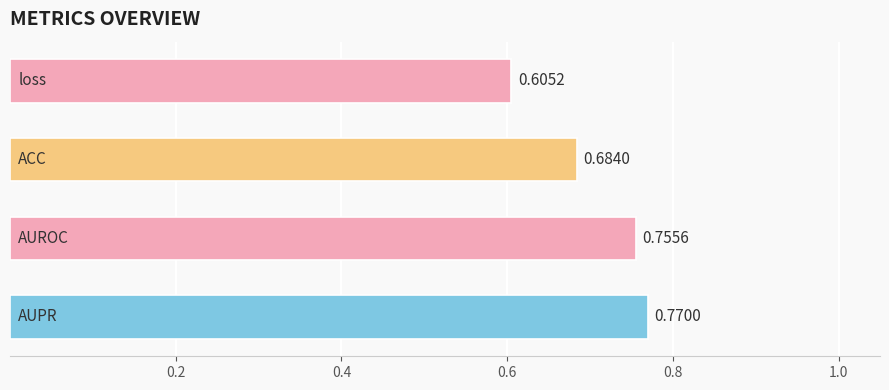

How many bars are there in total?

4